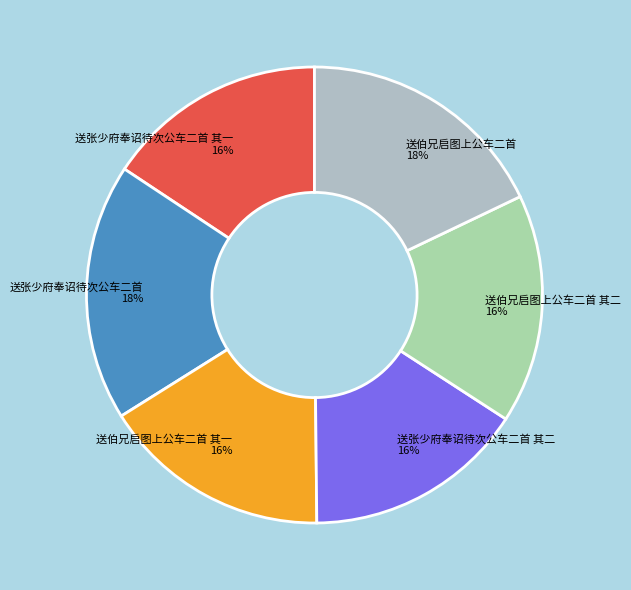

To the nearest percent, what is the average slice percentage?

17%